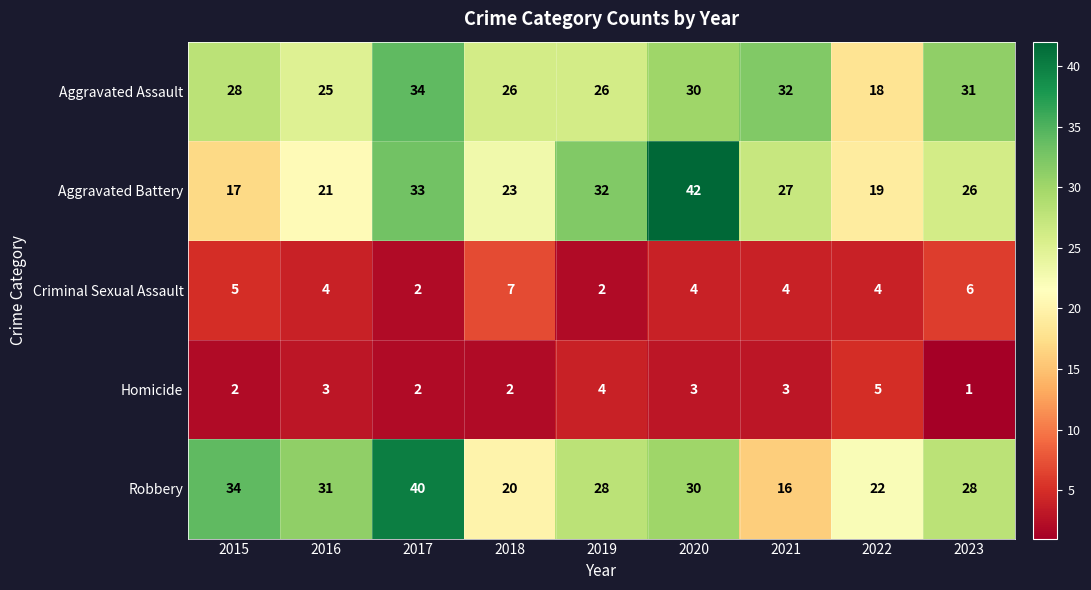

Which series has the largest range (max minus min)?

Aggravated Battery